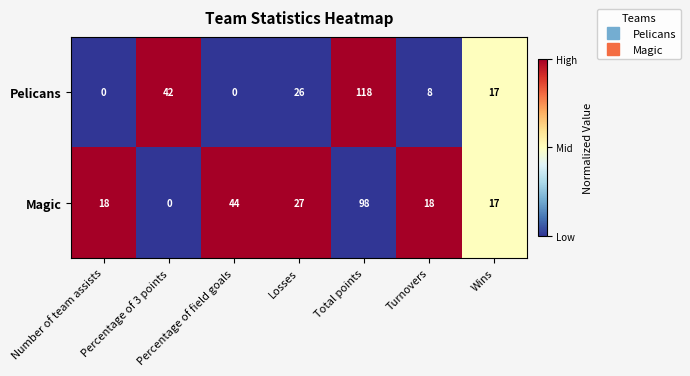

Read the Magic value at Total points.

98